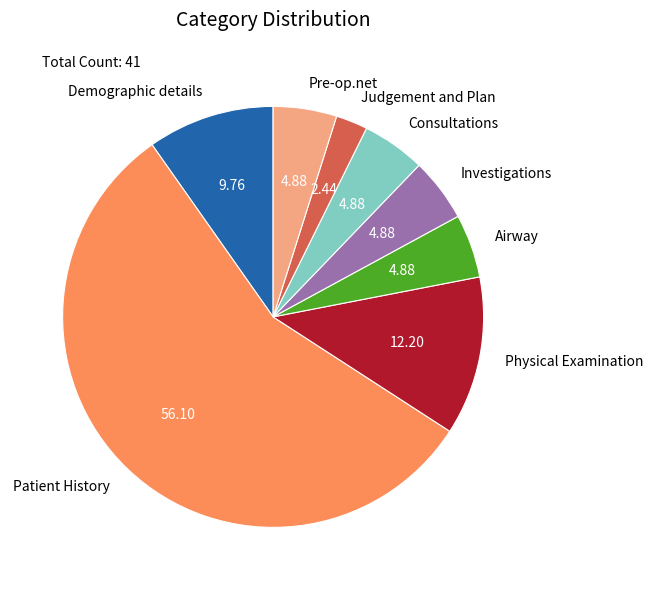

Approximately how many times larger is the value at Pre-op.net compared to Physical Examination?

0.4